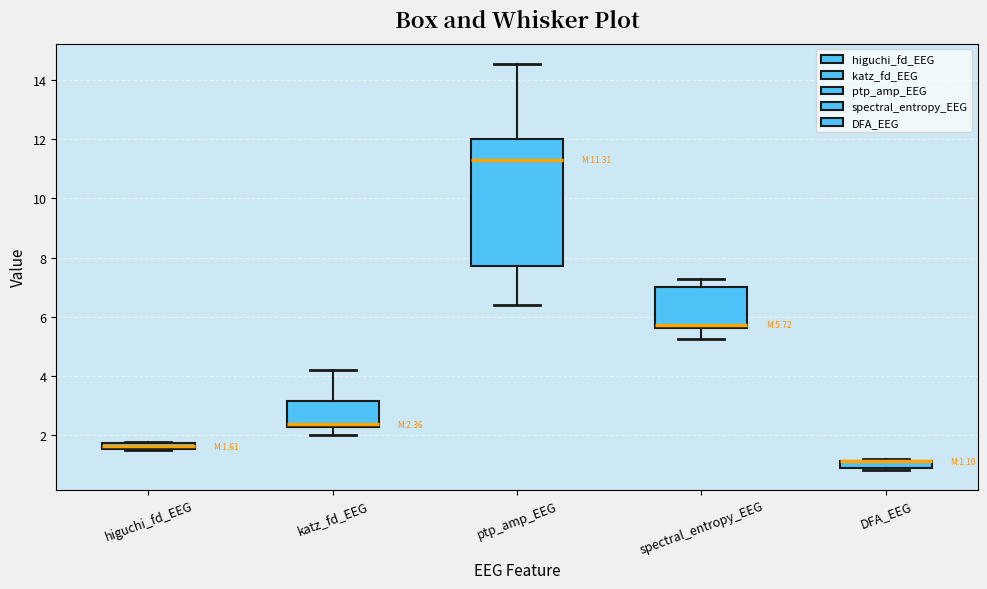

Which box is the tallest, from its lower edge to its upper edge?

ptp_amp_EEG